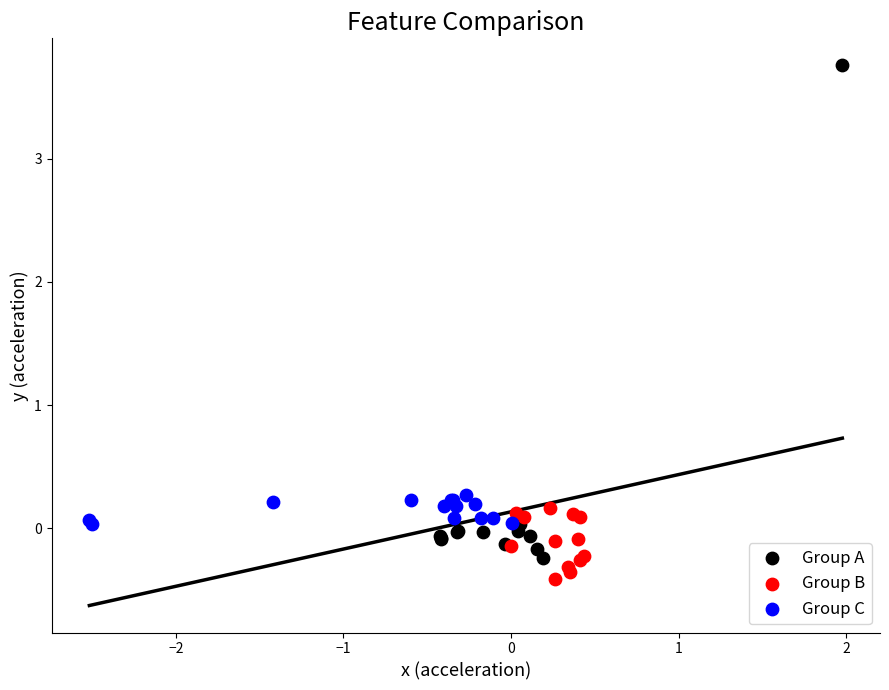

Which series has the widest spread of Y values?

Group A